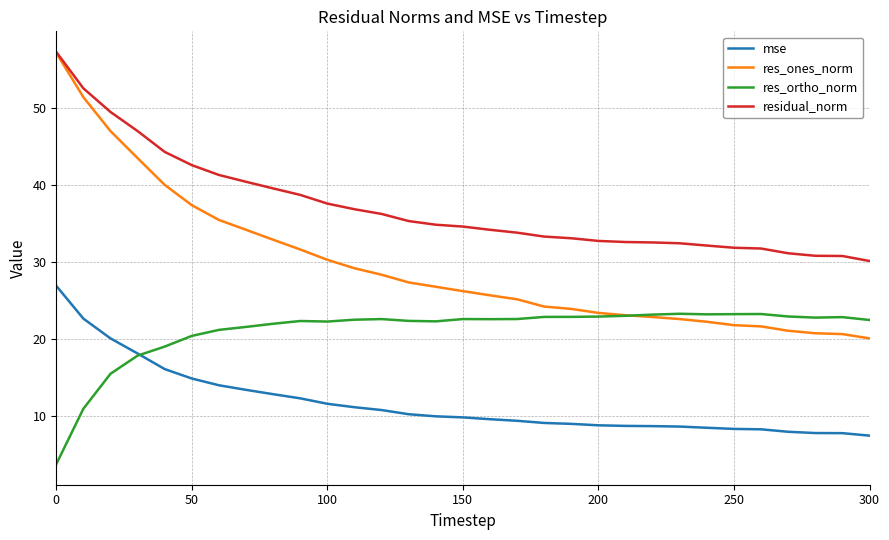

Rank the series by their average value, from highest to lowest.

residual_norm, res_ones_norm, res_ortho_norm, mse